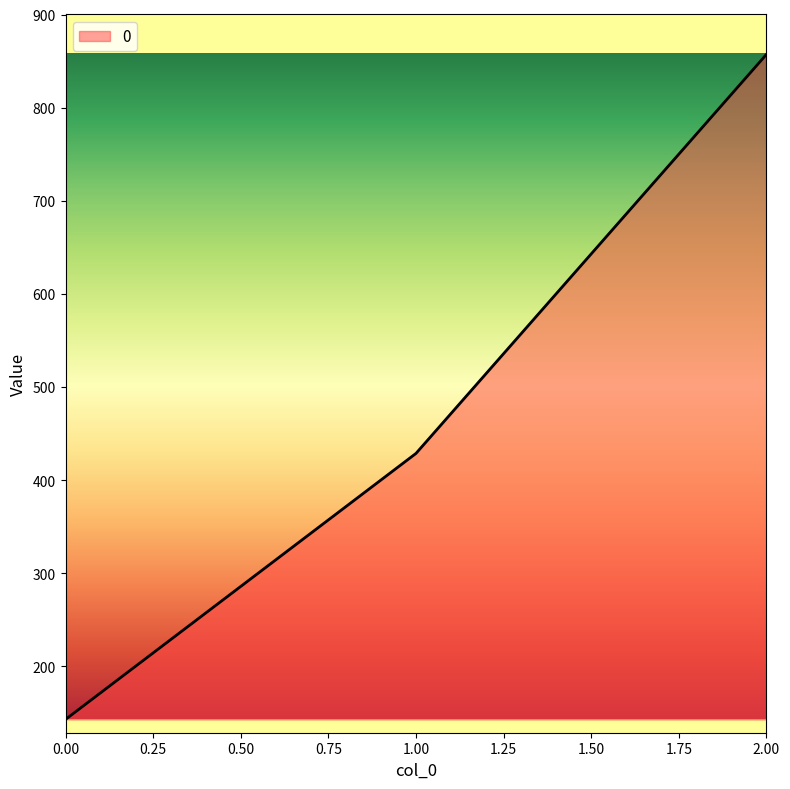

Approximately how many times larger is the value at 1.00 compared to 0.00?

3.0